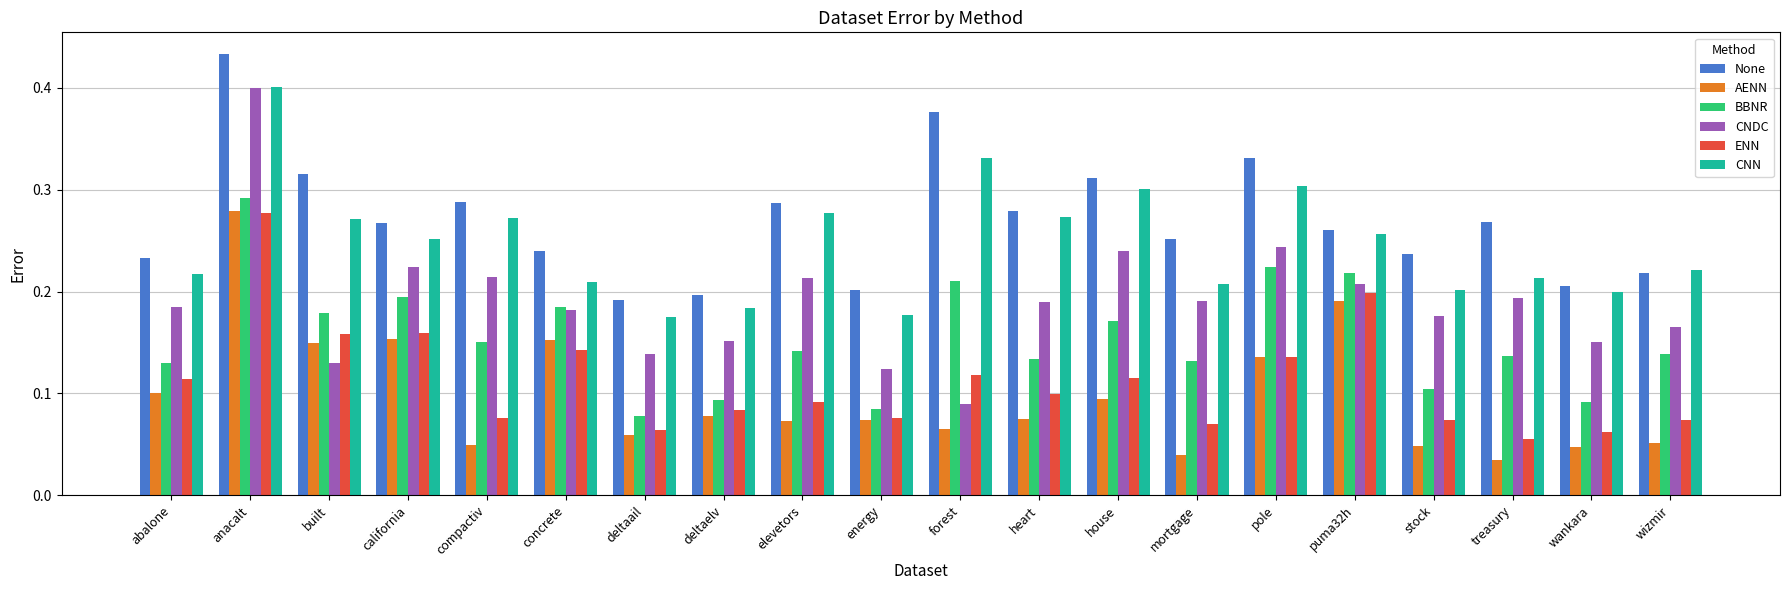

At which category is the sum across all series the highest?

anacalt